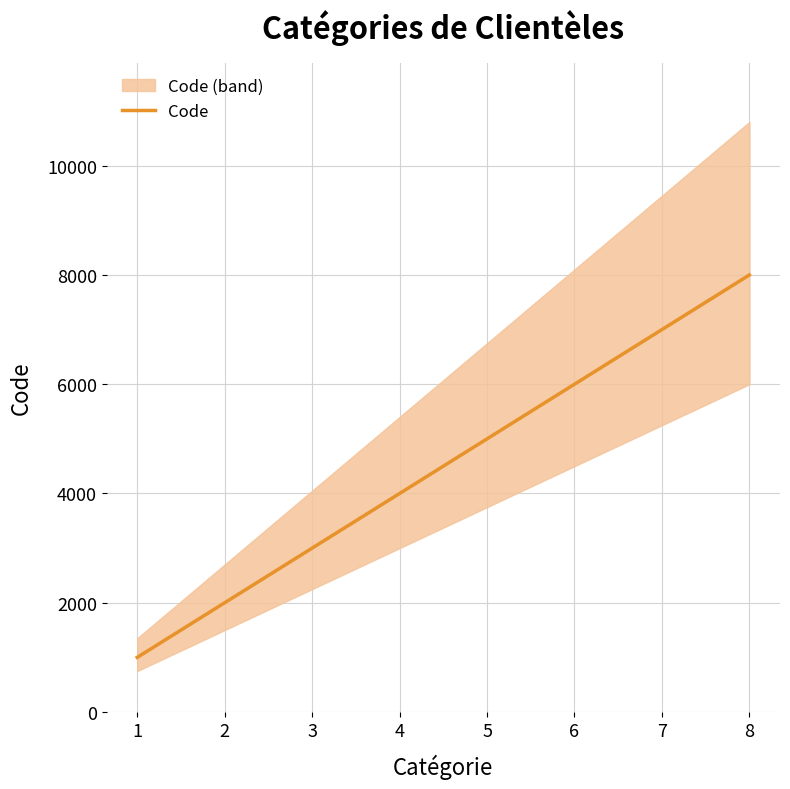

Reading right to left, what are all the values shown in this chart?

8000	7000	6000	5000	4000	3000	2000	1000